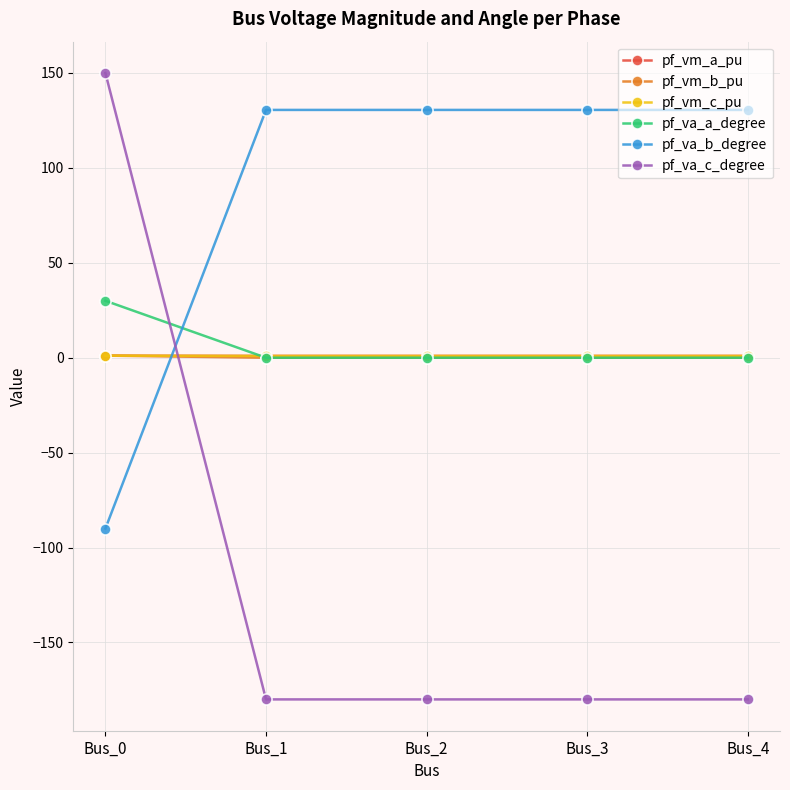

True or false: pf_va_b_degree has a value of 130.5 at Bus_4.

True